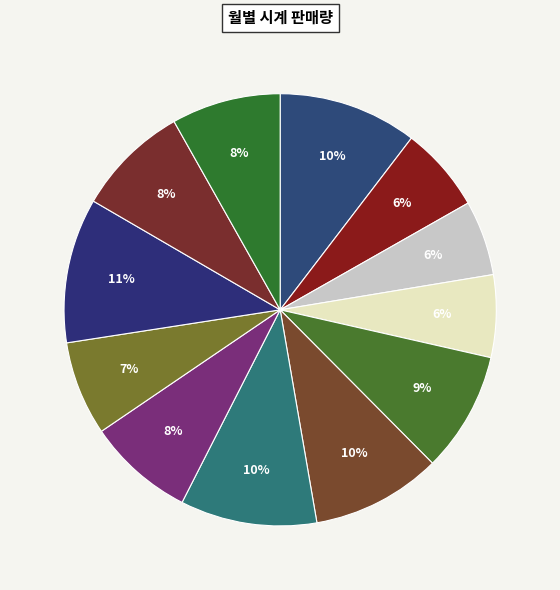

Count the number of slices in the pie.

12